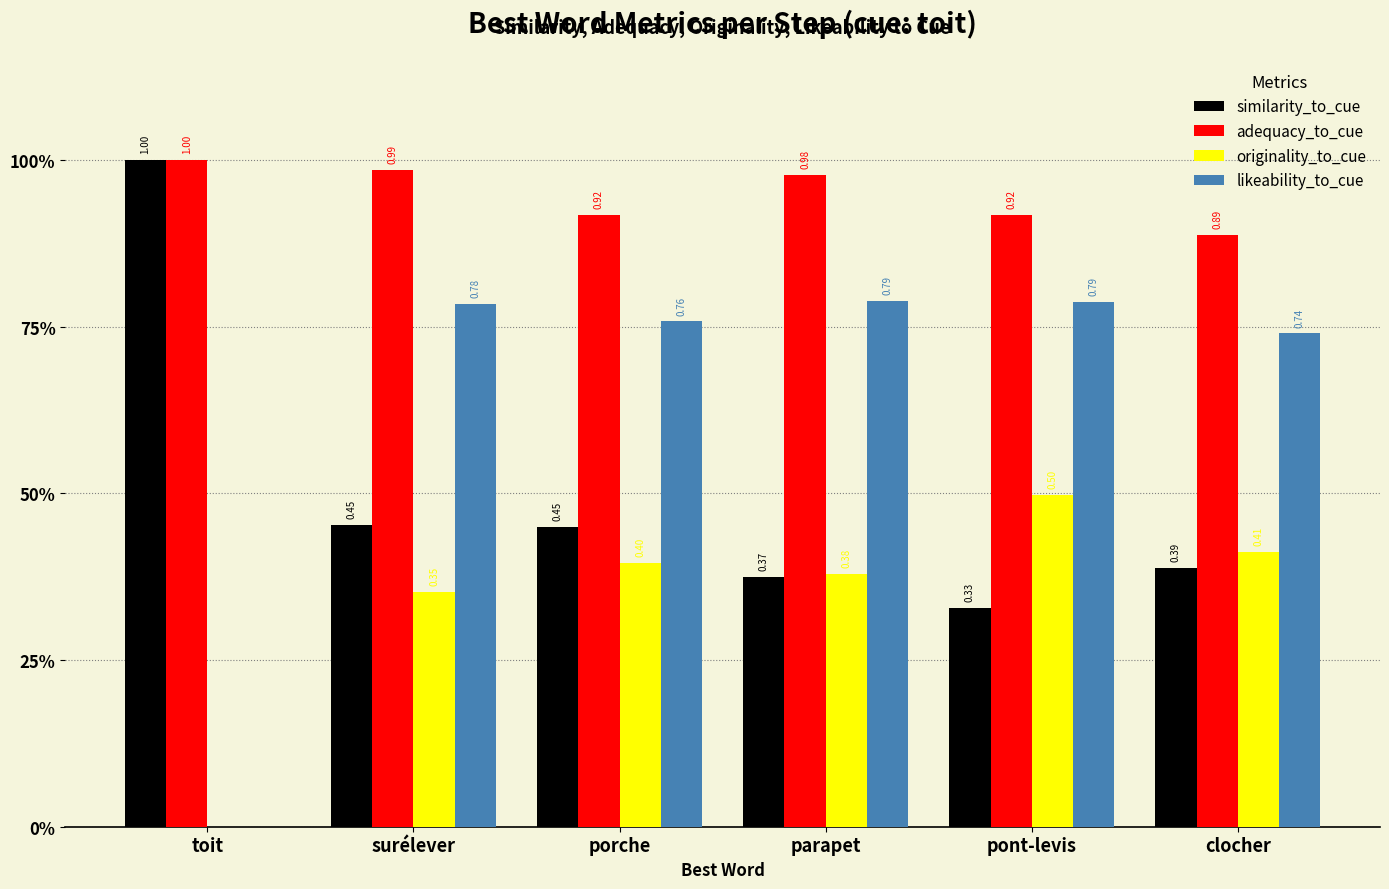

Are the bars horizontal?

No